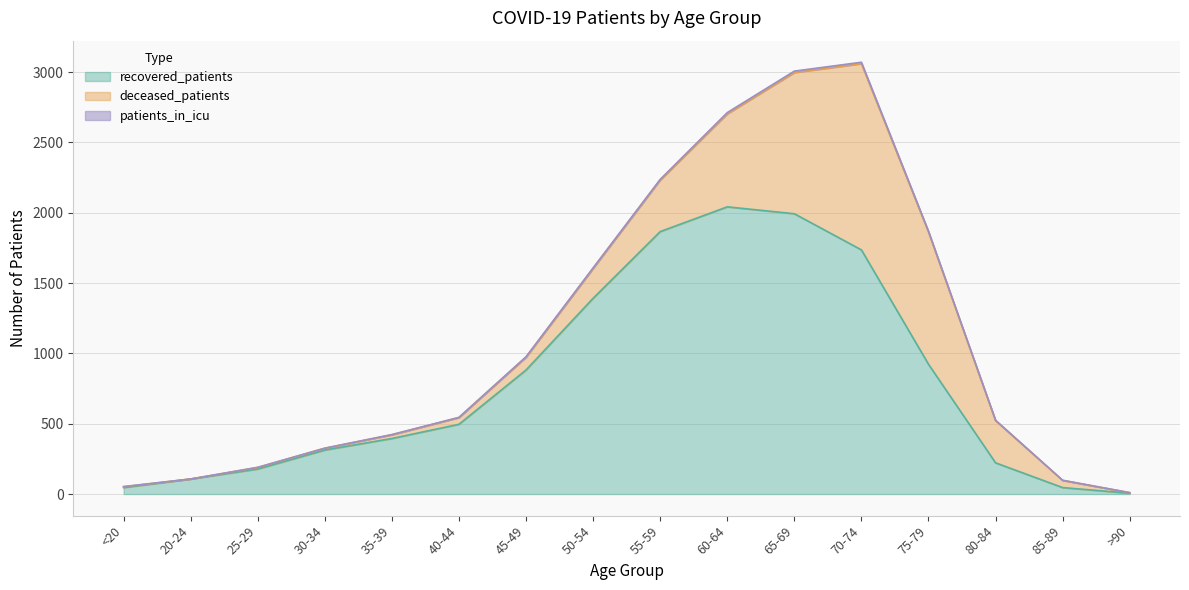

At <20, list the series in order from largest to smallest.

recovered_patients, deceased_patients, patients_in_icu